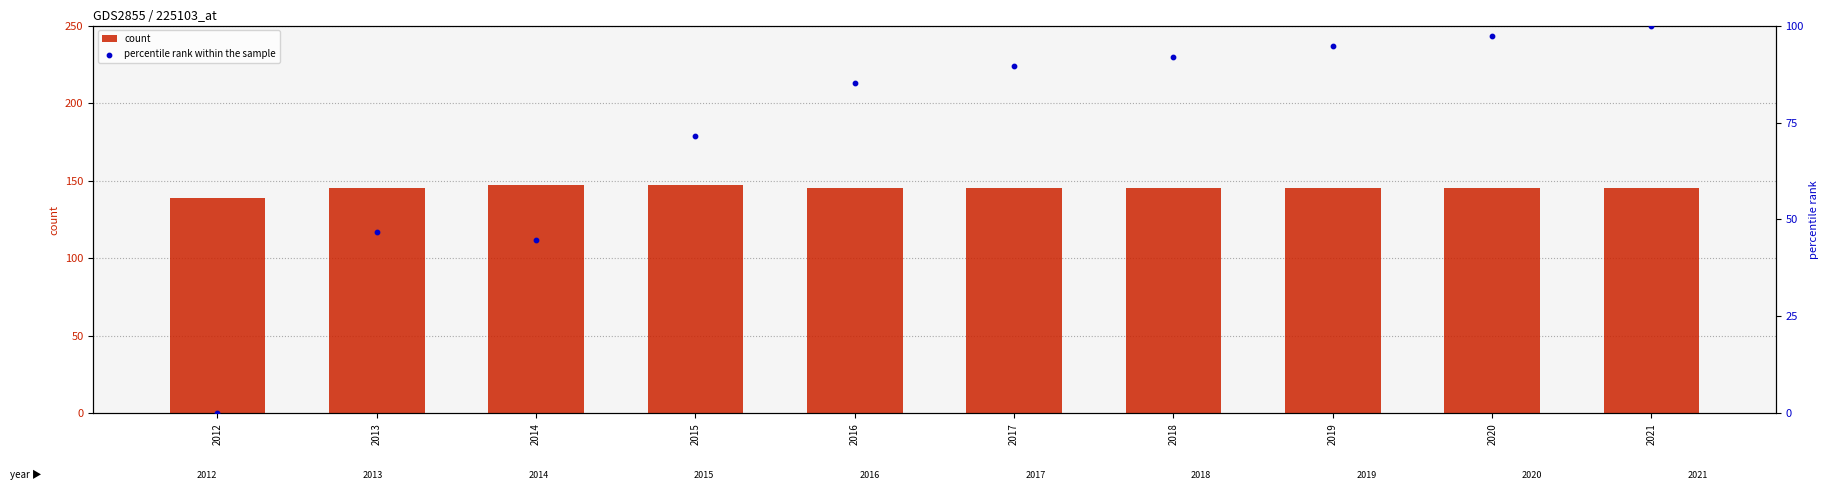

At which category is the sum across all series the highest?

2021